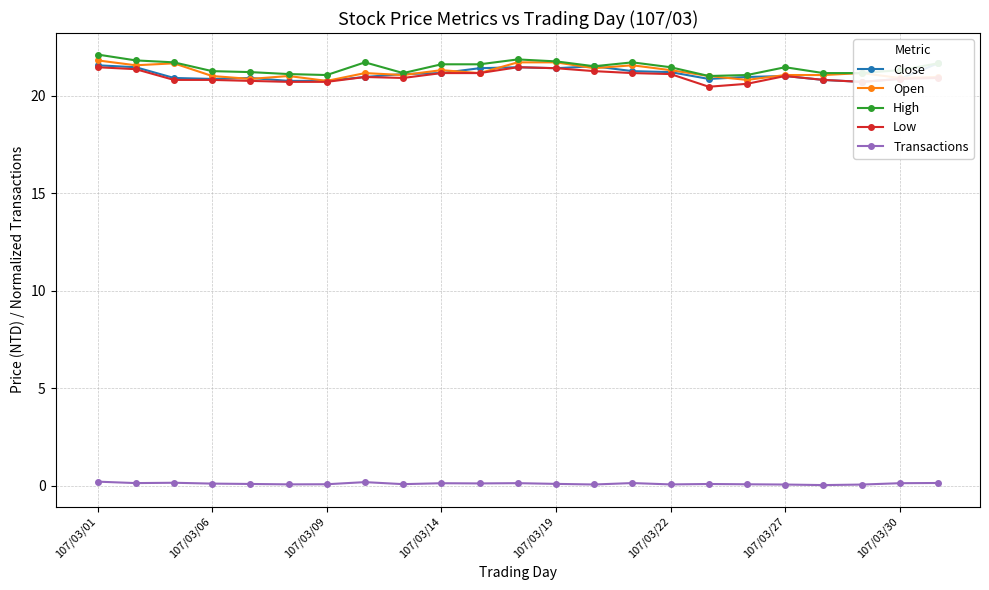

The value of Low at 107/03/27 is 34.9. True or false?

False